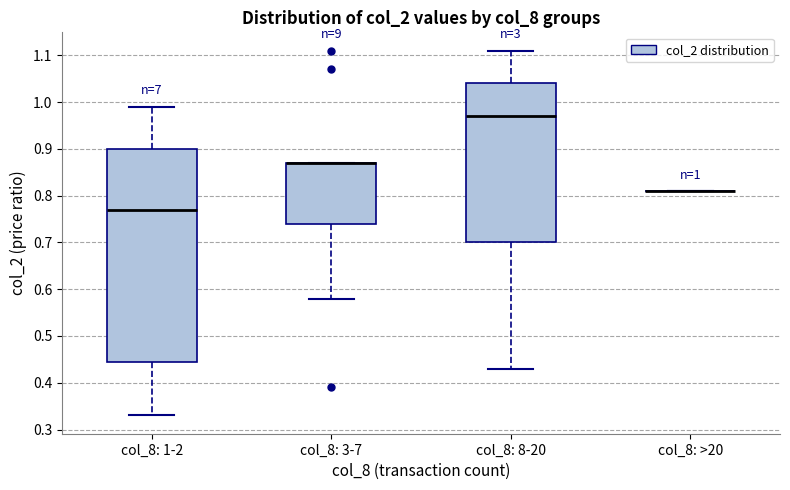

Comparing the boxes themselves (not the whiskers), which one is the tallest?

col_8: 1-2